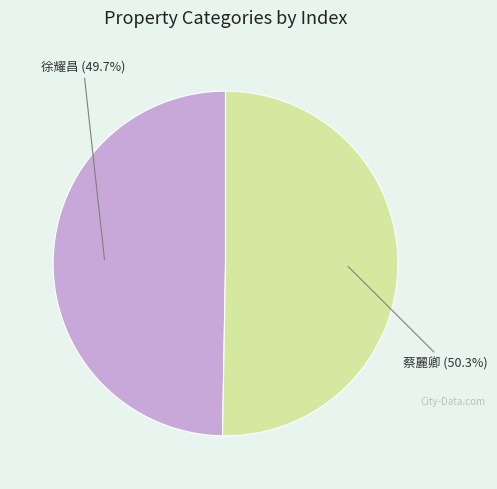

Is there a majority slice in this chart?

Yes